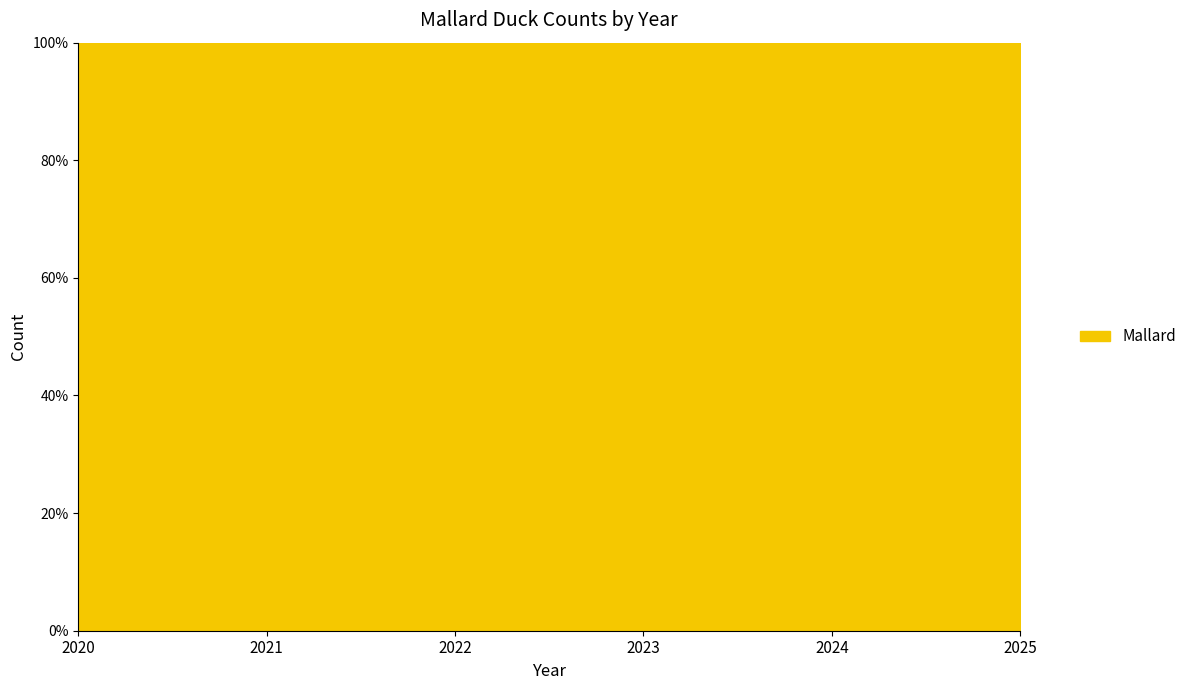

What is the maximum value shown in the chart?

54